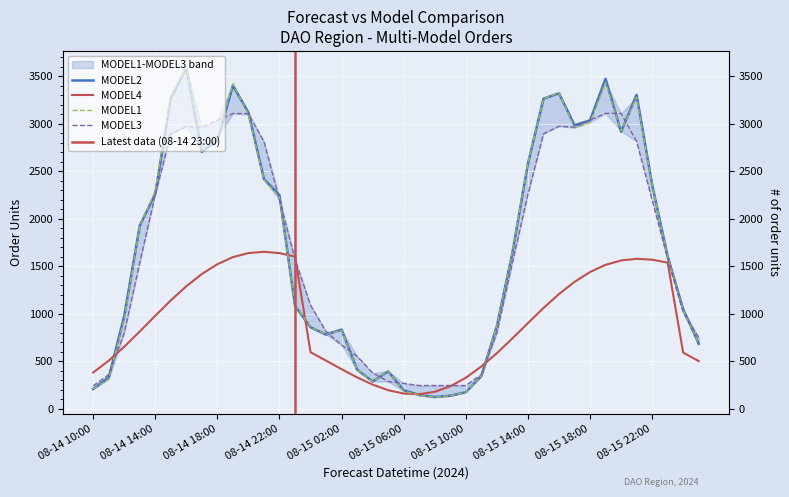

What is the total value across all series at 08-15 08:00?

660.2